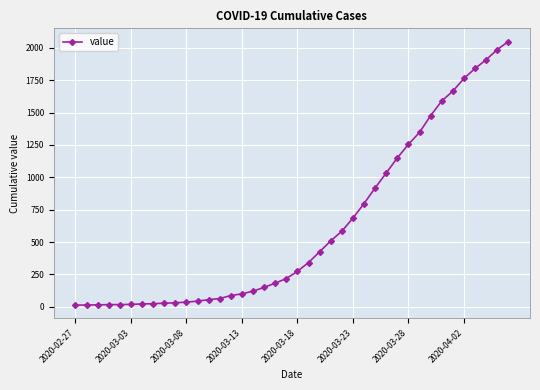

What is the greatest value displayed?

2048